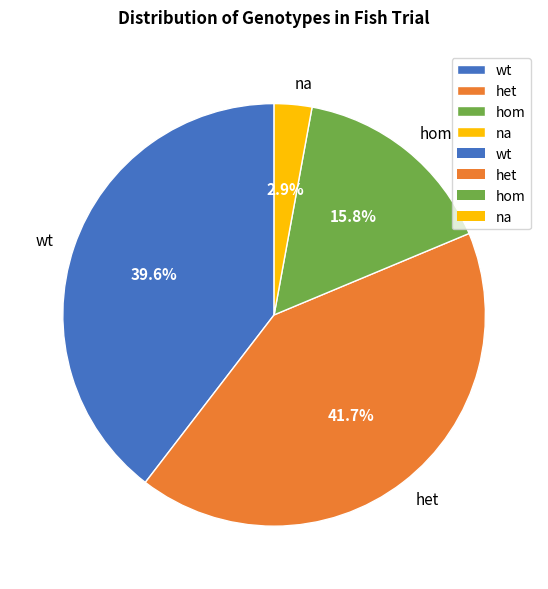

Does hom account for over 50% of the chart?

No